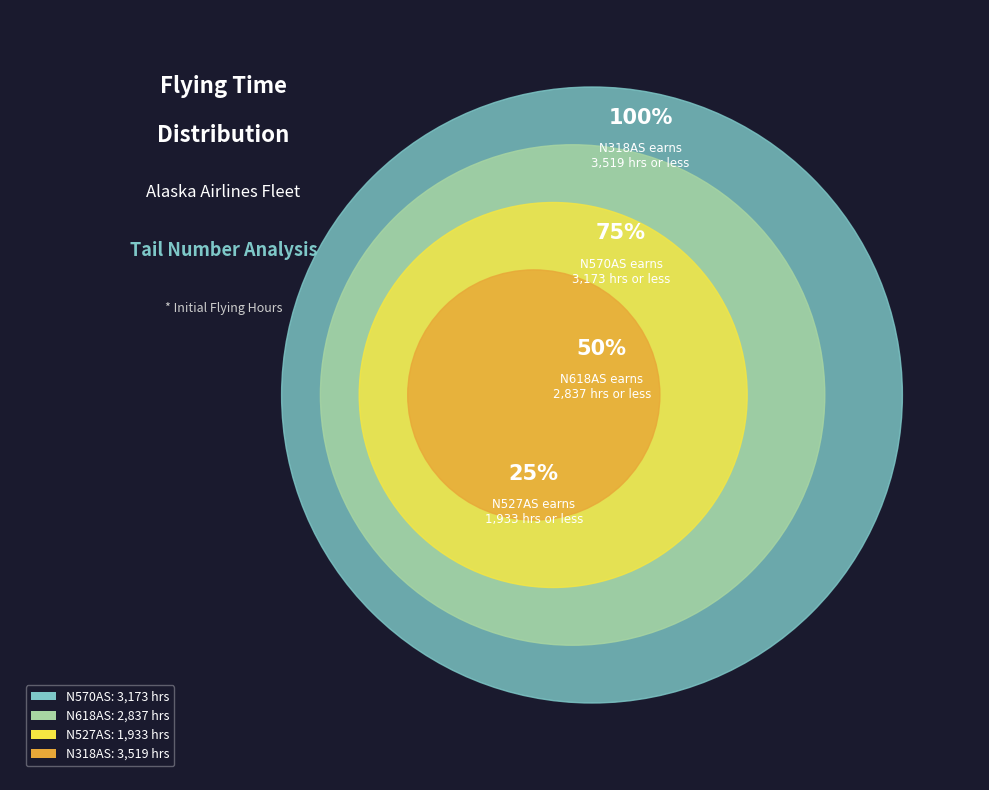

Combined, what portion of the pie is N318AS and N527AS?

47.6%